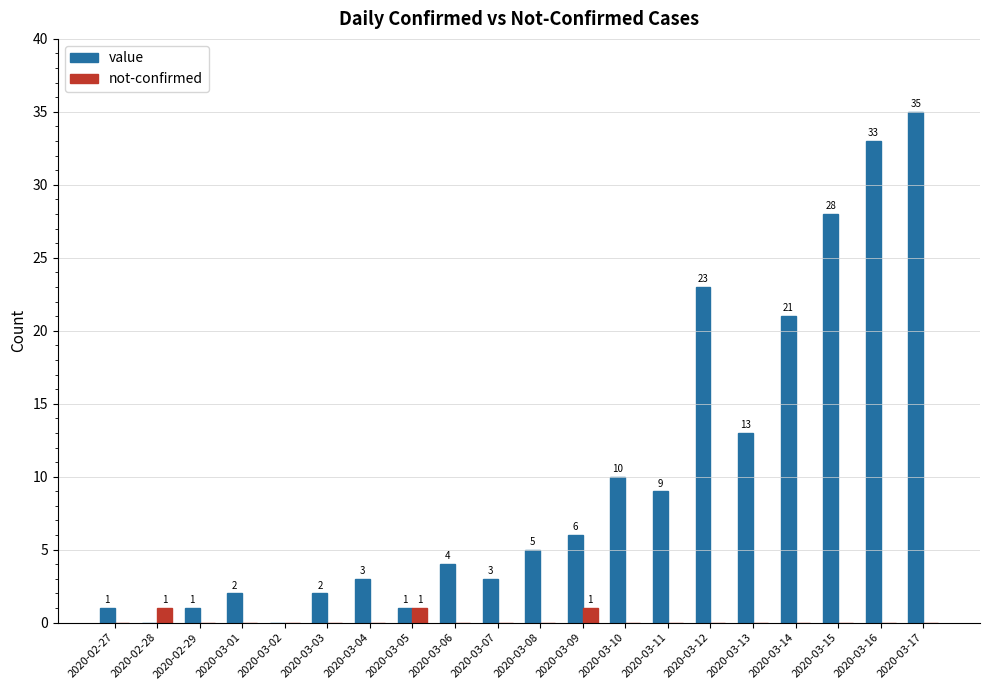

What is the highest value of the value series?

35